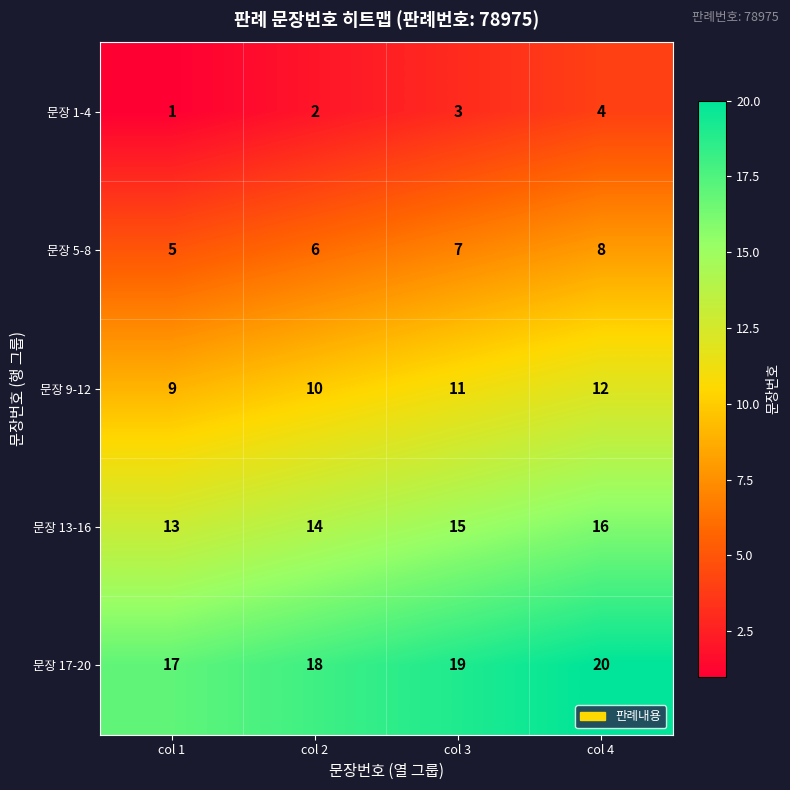

At which label does 문장 17-20 reach its minimum?

col 1